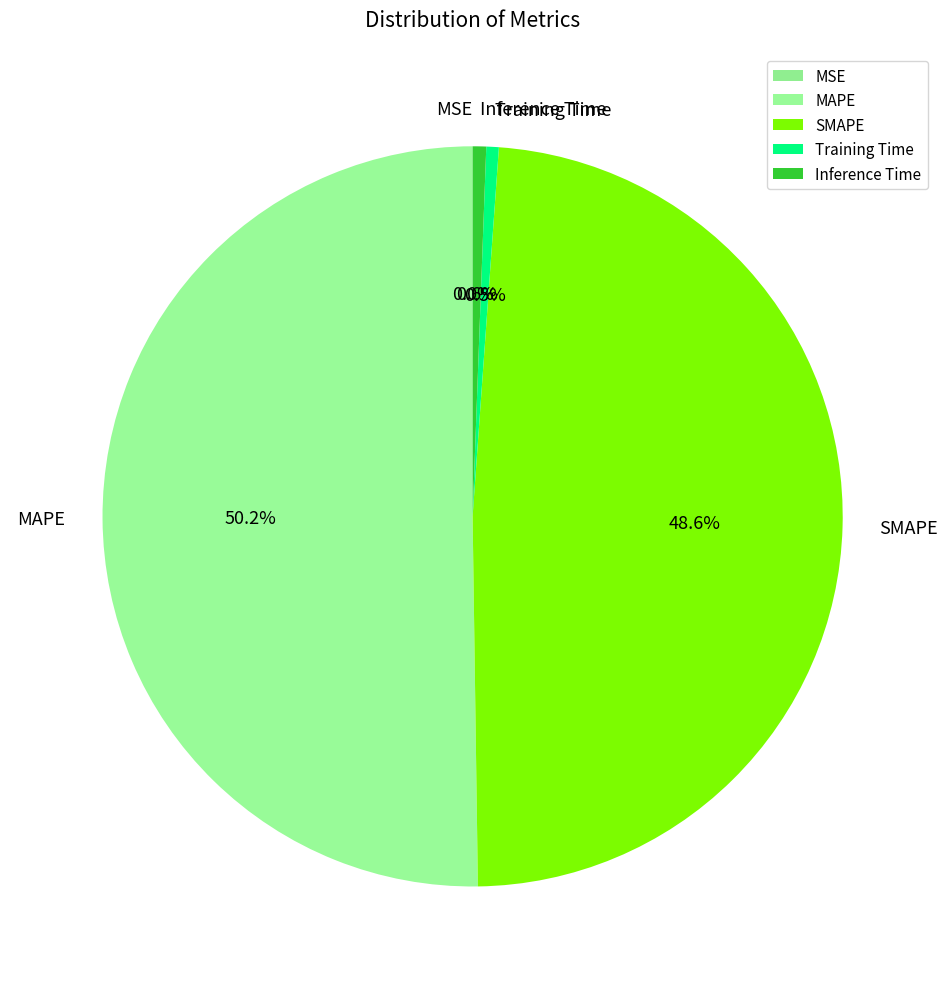

Which slice is the largest?

MAPE